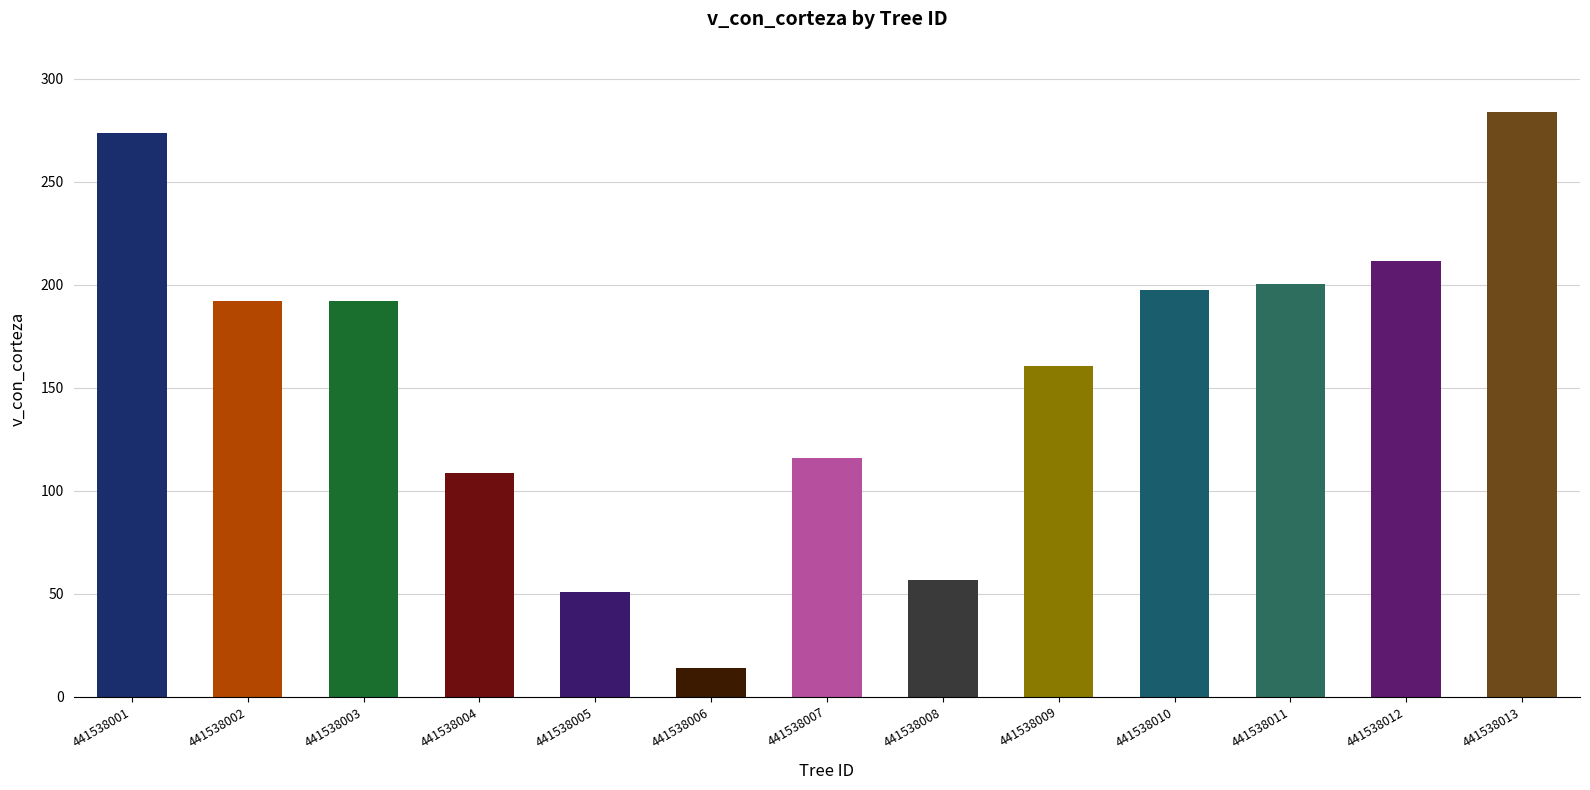

Reading left to right, extract all data points from this chart.

273.6	192.1	192.1	108.8	51.0	14.1	115.9	56.7	160.6	197.3	200.3	211.7	284.0